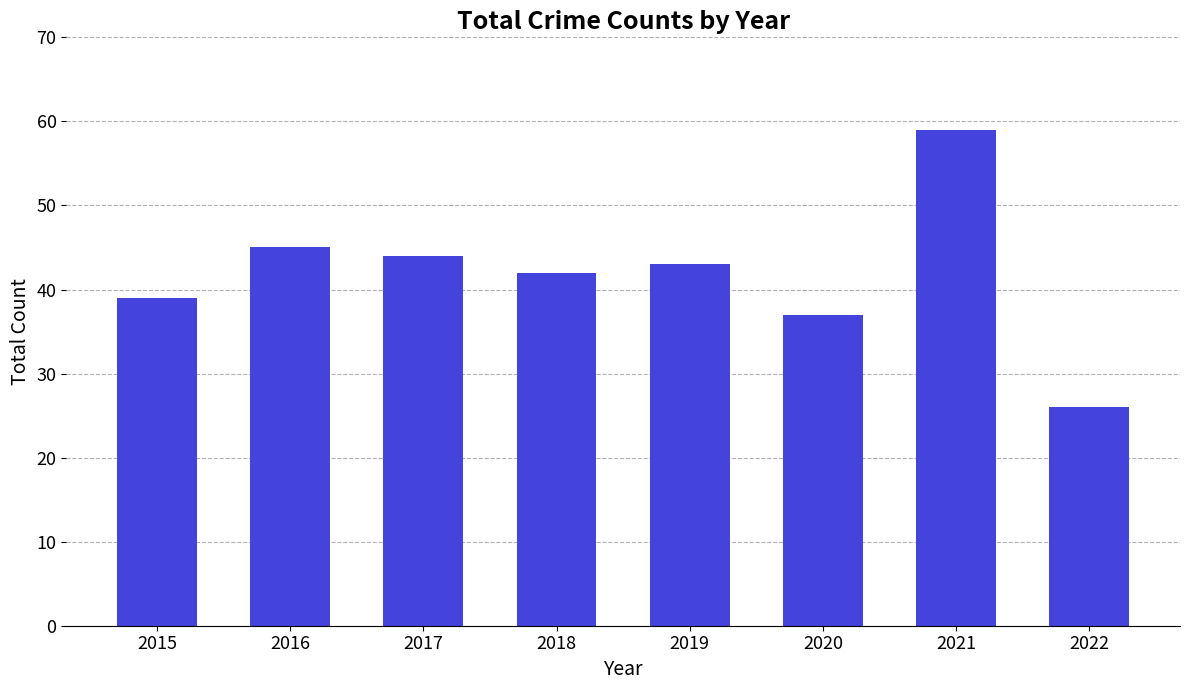

What is the maximum value shown in the chart?

59